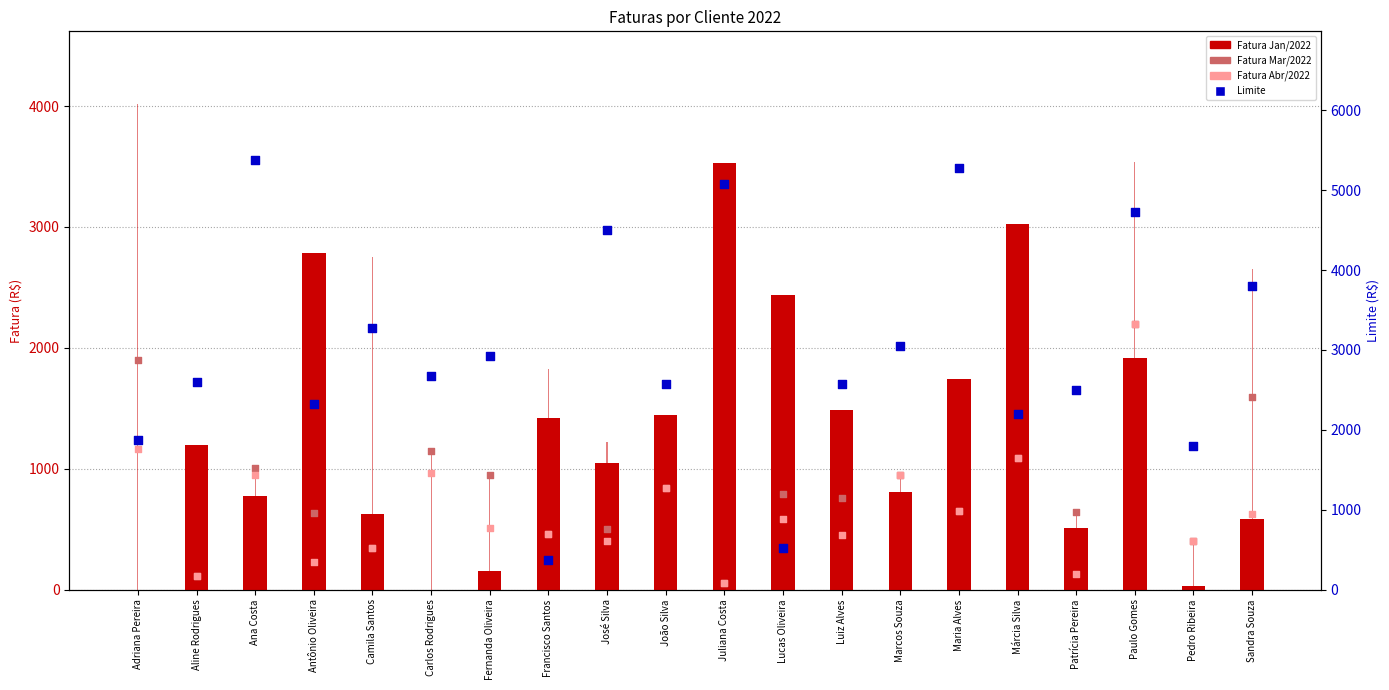

Which series reaches the maximum Y coordinate?

Limite